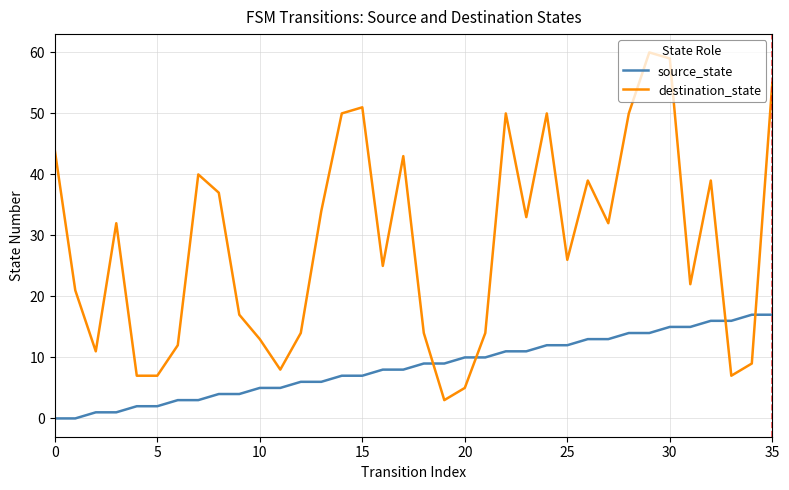

Which series ends up on top after the final intersection of source_state and destination_state?

destination_state